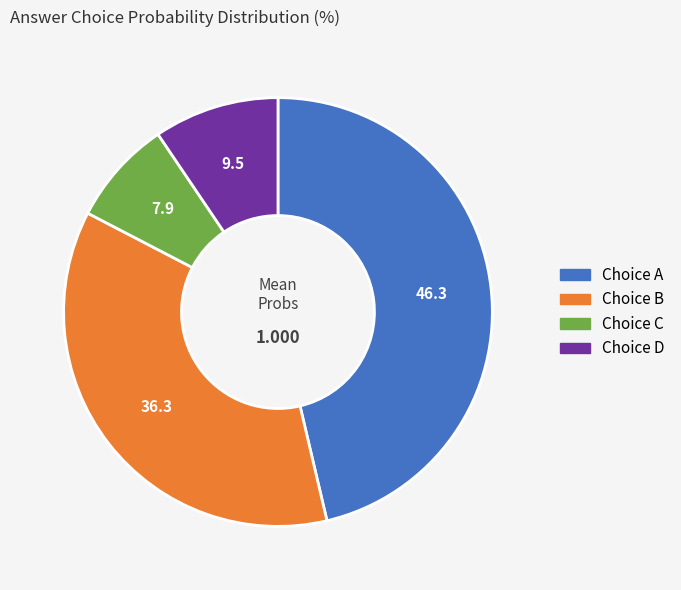

Is there any slice that represents more than half of the pie?

No